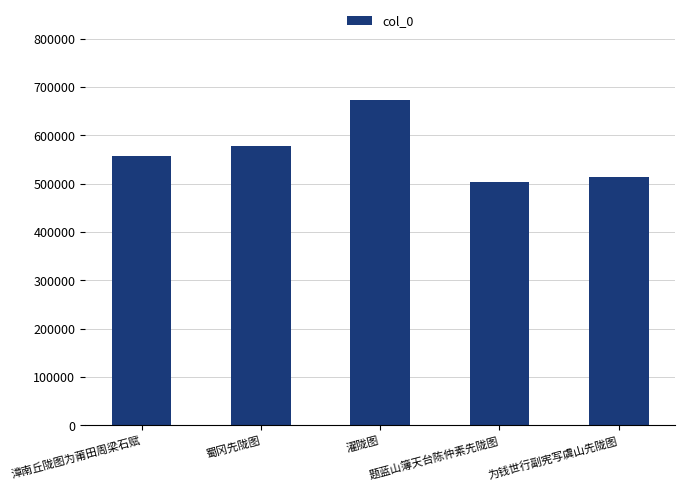

How many bars are there in total?

5